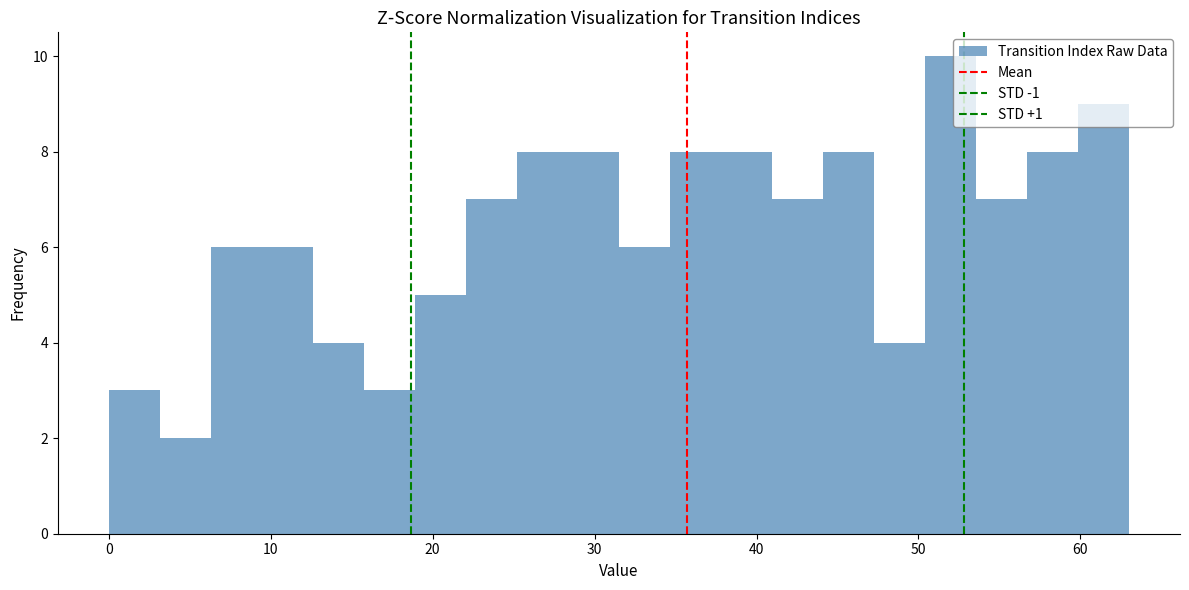

Around what value on the x-axis is the tallest bar? Give the approximate position of its centre, as read against the axis.

52